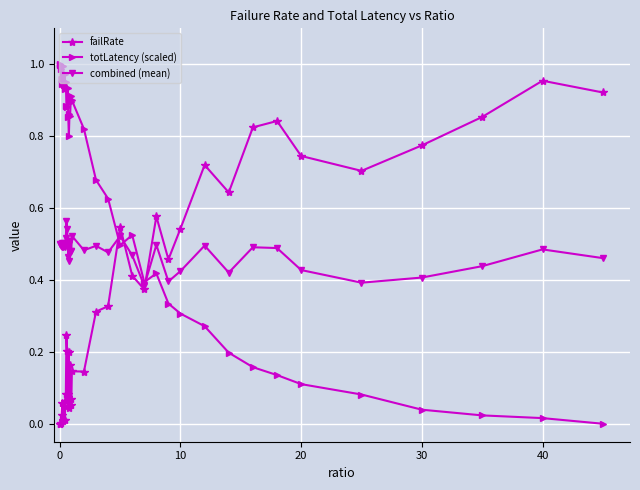

Does the chart have visible grid lines?

Yes